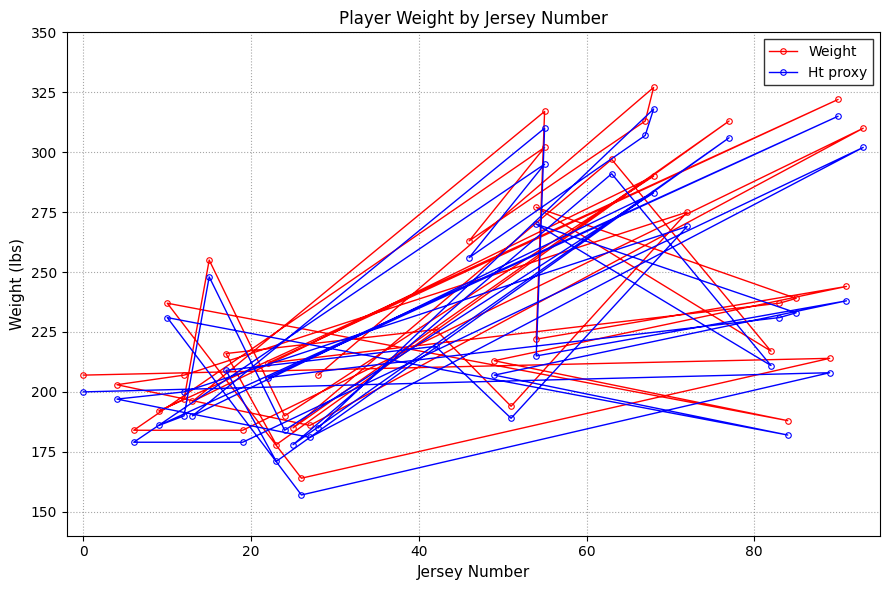

What is the lowest value of the Weight series?

164